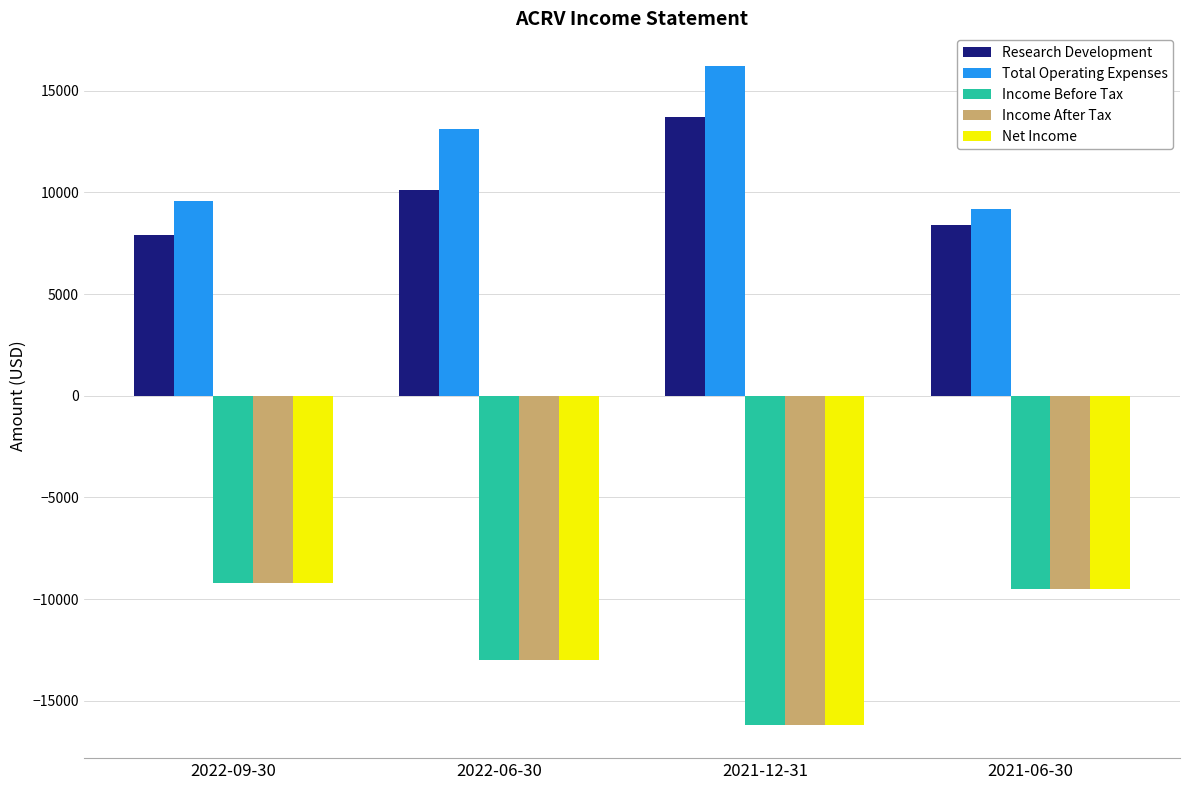

What is the approximate value of Total Operating Expenses at 2021-06-30, to the nearest 10?

9200